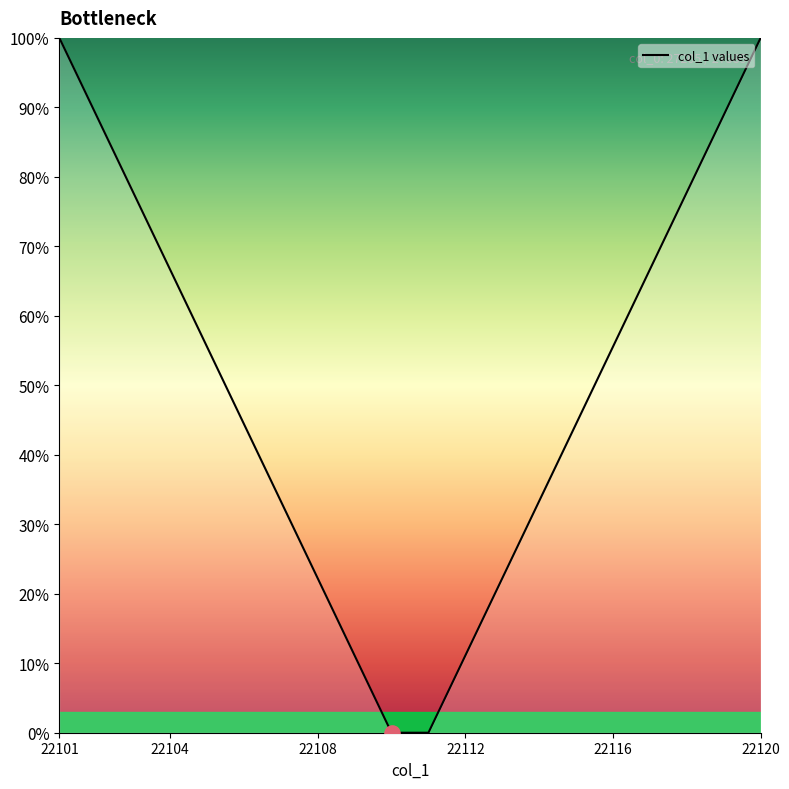

What is the difference between the maximum and minimum values?

100.0